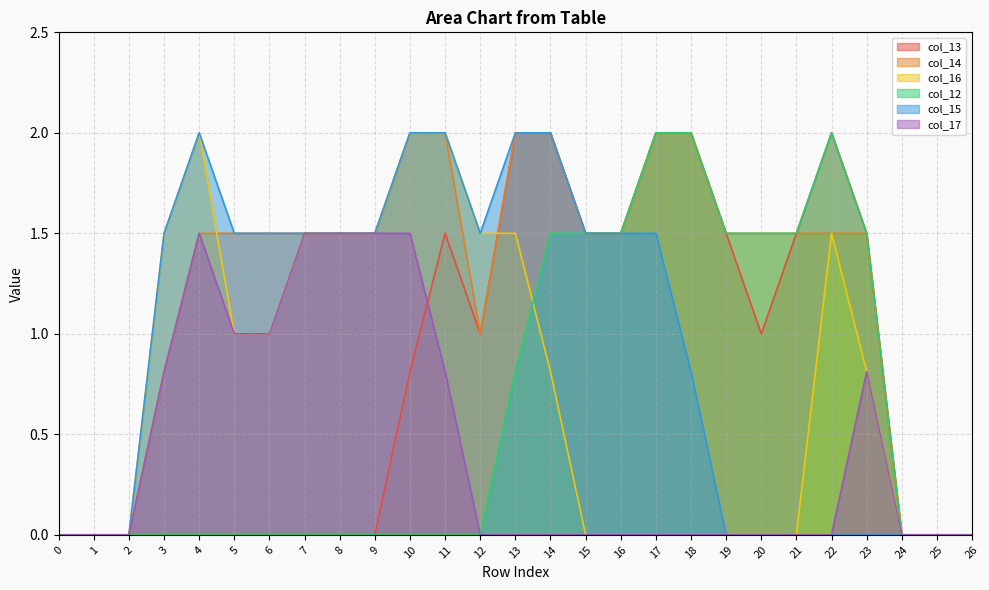

At how many categories does at least one series exceed 1?

21